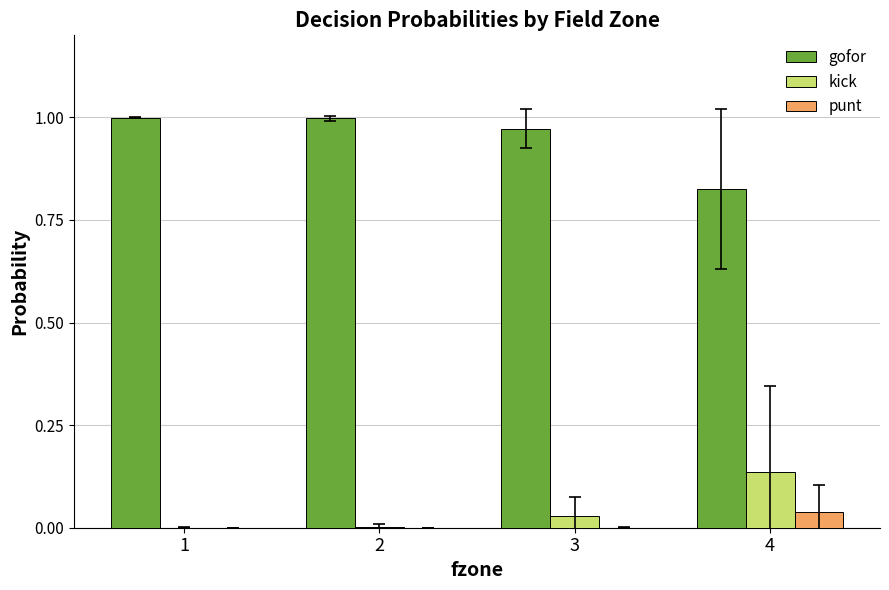

True or false: gofor has a value of 0.3 at 4.

False